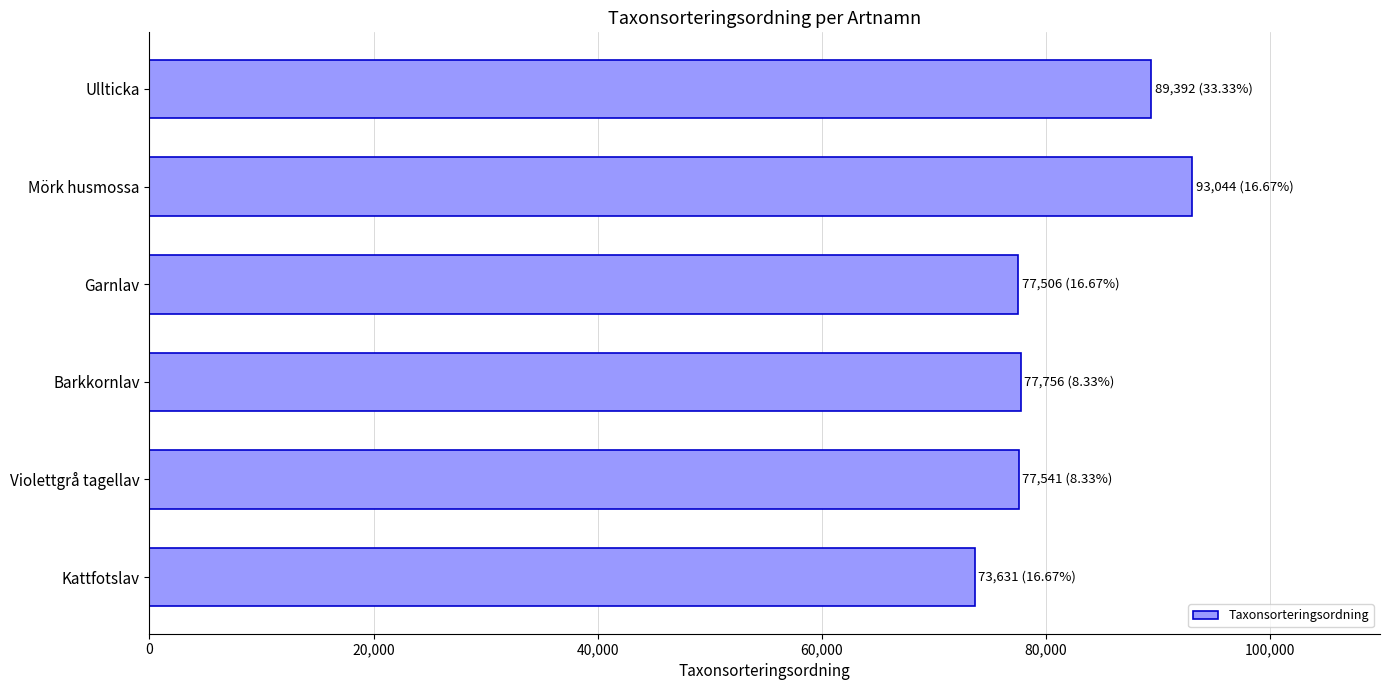

Is it true that the value at Garnlav is 77506?

True